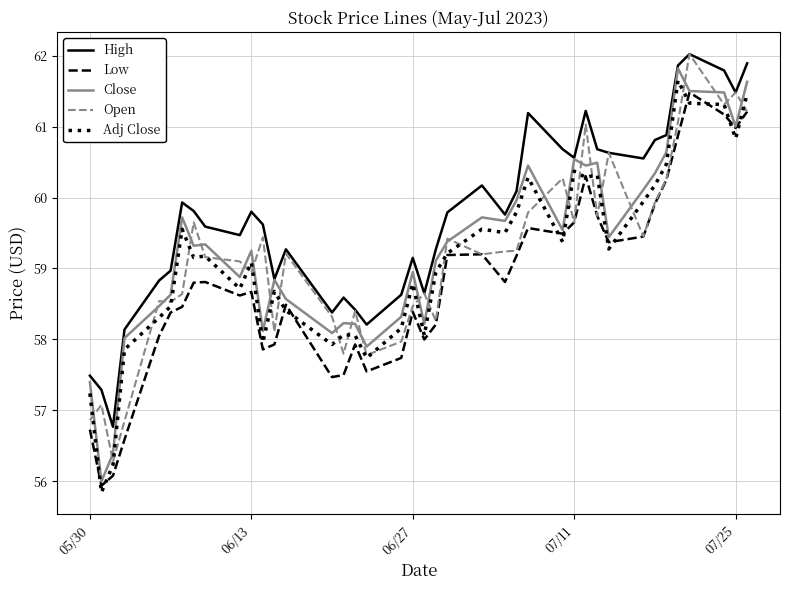

What is the highest value of the Adj Close series?

61.6